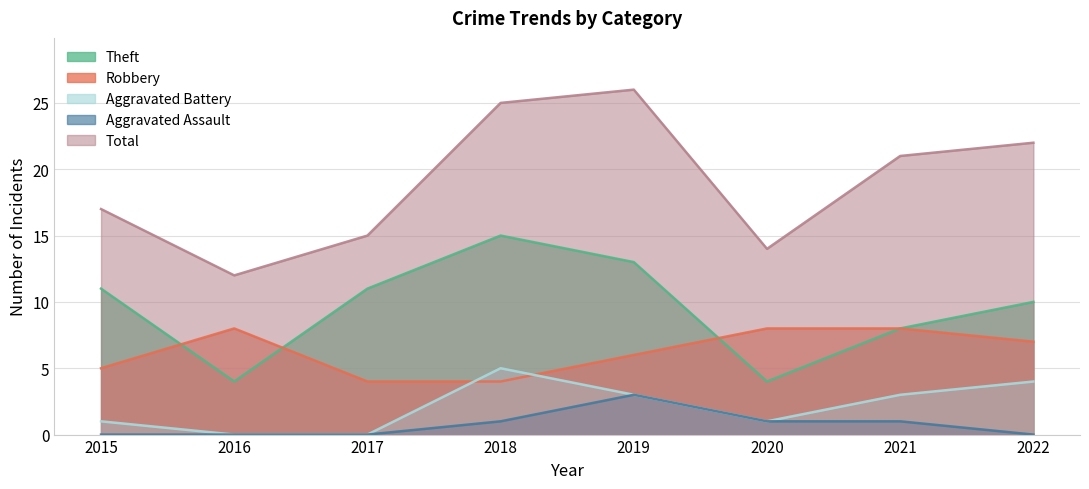

How many Theft values are between 8 and 13?

5